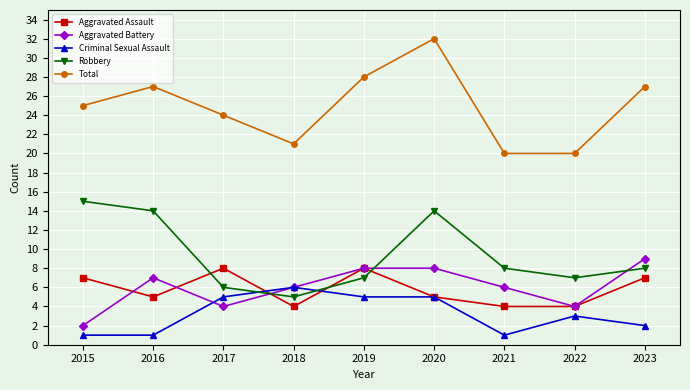

What is the value of the Aggravated Assault point at the 2nd from the left?

5